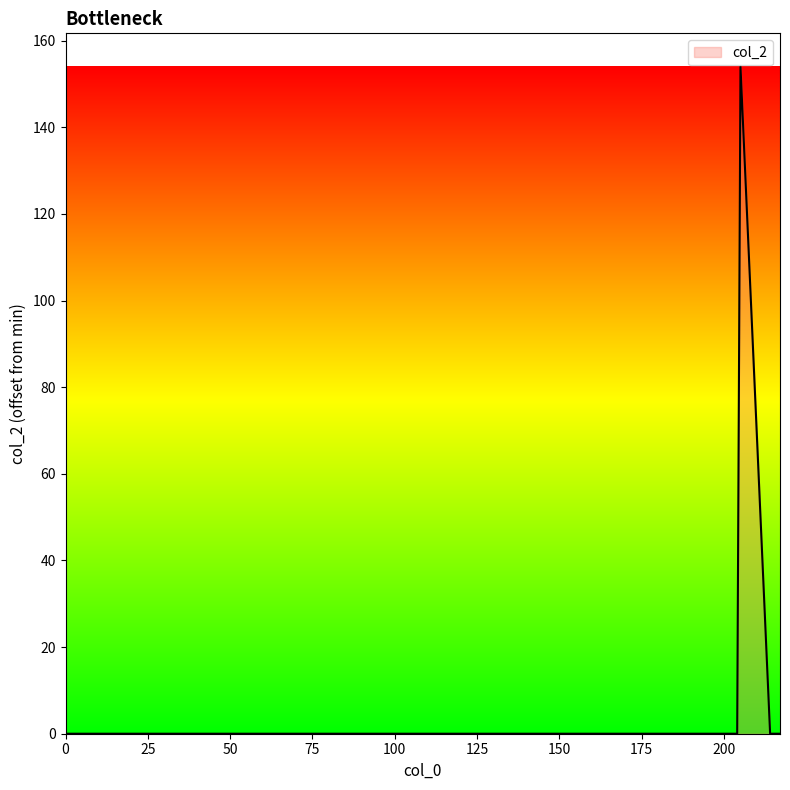

What is the greatest value displayed?

154